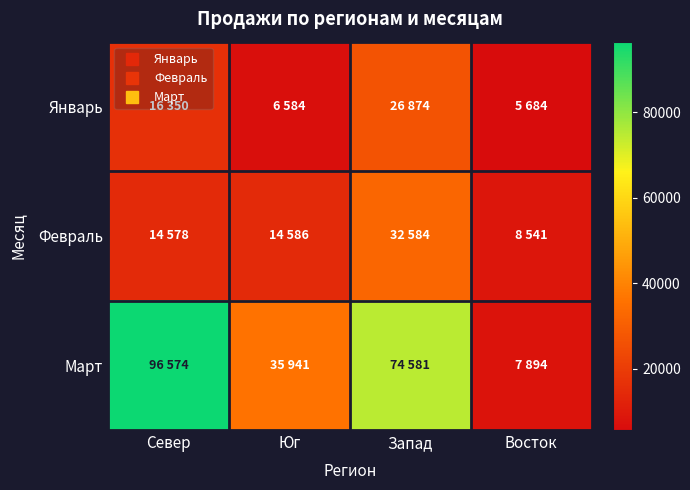

What is the greatest value displayed?

96574